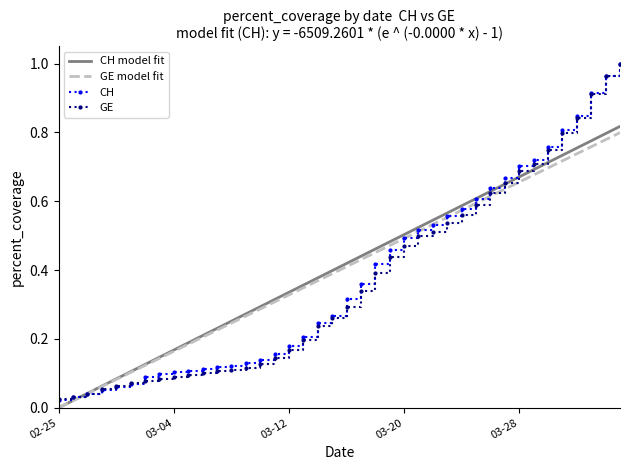

What is the label of the 22nd point from the right?

2020-03-14